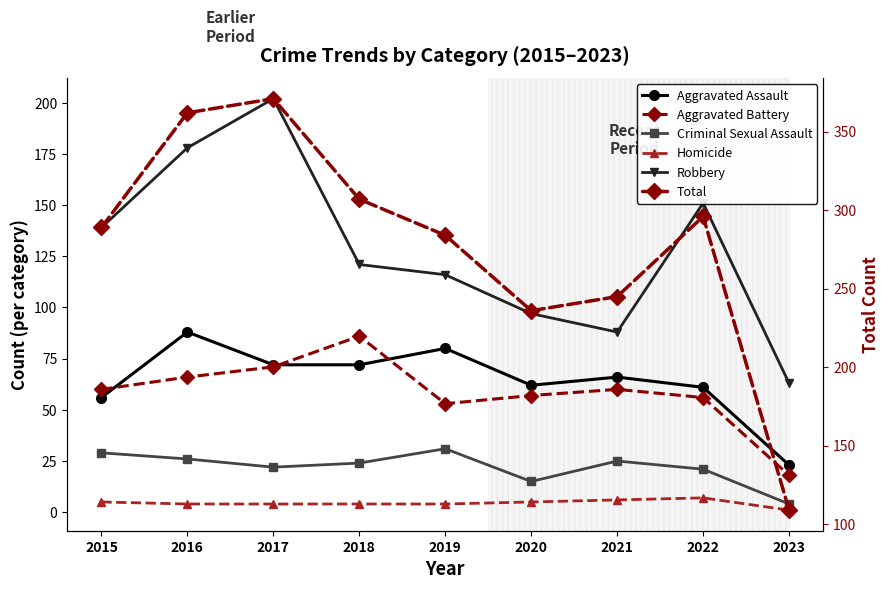

The Criminal Sexual Assault series shows 29 at 2015. True or false?

True